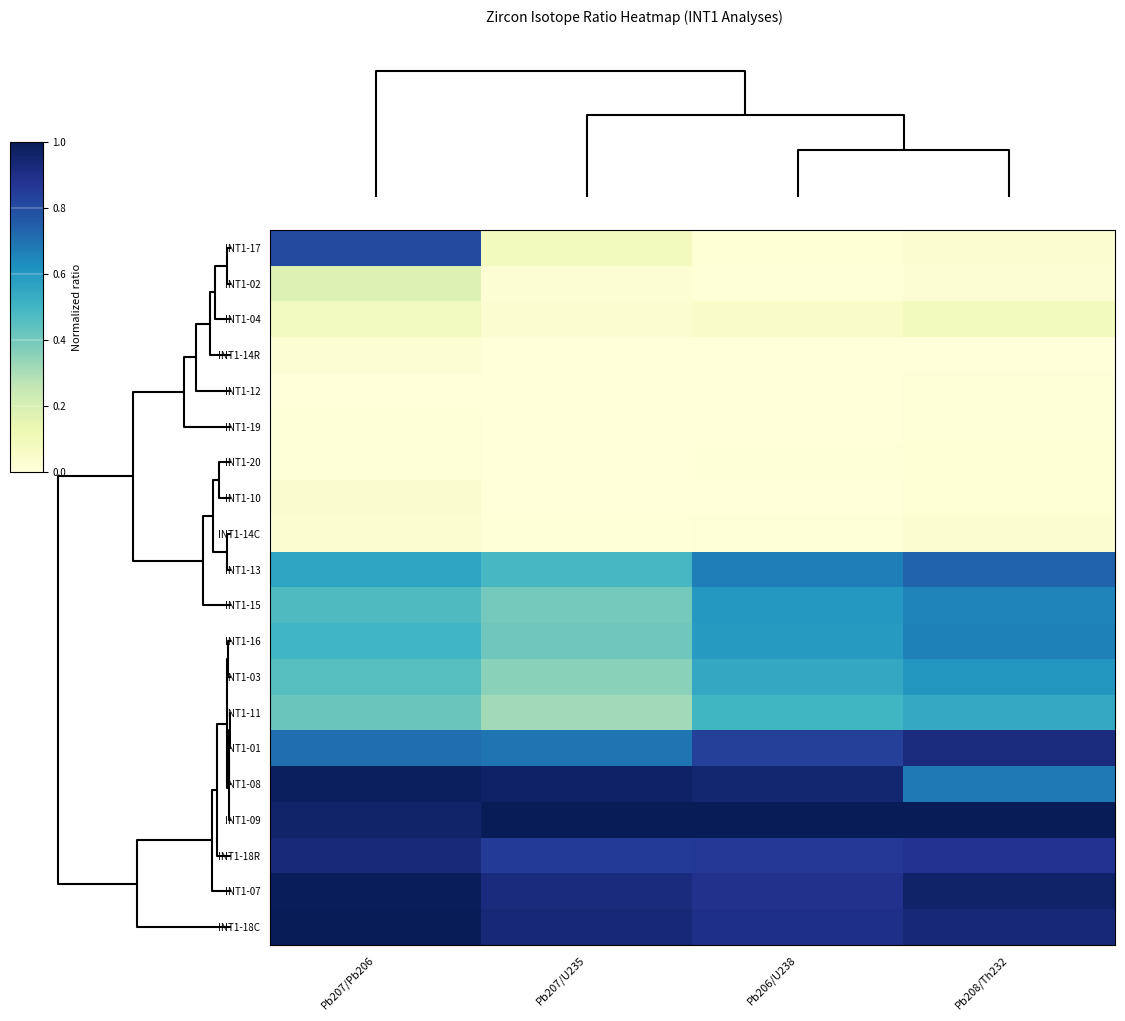

Reading left to right, extract all data points from this chart.

INT1-17: Pb207/Pb206=0.8	Pb207/U235=0.1	Pb206/U238=0.0	Pb208/Th232=0.0
INT1-02: Pb207/Pb206=0.2	Pb207/U235=0.0	Pb206/U238=0.0	Pb208/Th232=0.0
INT1-04: Pb207/Pb206=0.1	Pb207/U235=0.0	Pb206/U238=0.1	Pb208/Th232=0.1
INT1-14R: Pb207/Pb206=0.0	Pb207/U235=0.0	Pb206/U238=0.0	Pb208/Th232=0.0
INT1-12: Pb207/Pb206=0.0	Pb207/U235=0.0	Pb206/U238=0.0	Pb208/Th232=0.0
INT1-19: Pb207/Pb206=0.0	Pb207/U235=0.0	Pb206/U238=0.0	Pb208/Th232=0.0
INT1-20: Pb207/Pb206=0.0	Pb207/U235=0.0	Pb206/U238=0.0	Pb208/Th232=0.0
INT1-10: Pb207/Pb206=0.0	Pb207/U235=0.0	Pb206/U238=0.0	Pb208/Th232=0.0
INT1-14C: Pb207/Pb206=0.0	Pb207/U235=0.0	Pb206/U238=0.0	Pb208/Th232=0.0
INT1-13: Pb207/Pb206=0.6	Pb207/U235=0.5	Pb206/U238=0.7	Pb208/Th232=0.7
INT1-15: Pb207/Pb206=0.5	Pb207/U235=0.4	Pb206/U238=0.6	Pb208/Th232=0.7
INT1-16: Pb207/Pb206=0.5	Pb207/U235=0.4	Pb206/U238=0.6	Pb208/Th232=0.7
INT1-03: Pb207/Pb206=0.5	Pb207/U235=0.4	Pb206/U238=0.5	Pb208/Th232=0.6
INT1-11: Pb207/Pb206=0.4	Pb207/U235=0.3	Pb206/U238=0.5	Pb208/Th232=0.5
INT1-01: Pb207/Pb206=0.7	Pb207/U235=0.7	Pb206/U238=0.8	Pb208/Th232=0.9
INT1-08: Pb207/Pb206=1.0	Pb207/U235=1.0	Pb206/U238=0.9	Pb208/Th232=0.7
INT1-09: Pb207/Pb206=1.0	Pb207/U235=1.0	Pb206/U238=1.0	Pb208/Th232=1.0
INT1-18R: Pb207/Pb206=0.9	Pb207/U235=0.9	Pb206/U238=0.9	Pb208/Th232=0.9
INT1-07: Pb207/Pb206=1.0	Pb207/U235=0.9	Pb206/U238=0.9	Pb208/Th232=1.0
INT1-18C: Pb207/Pb206=1.0	Pb207/U235=0.9	Pb206/U238=0.9	Pb208/Th232=0.9